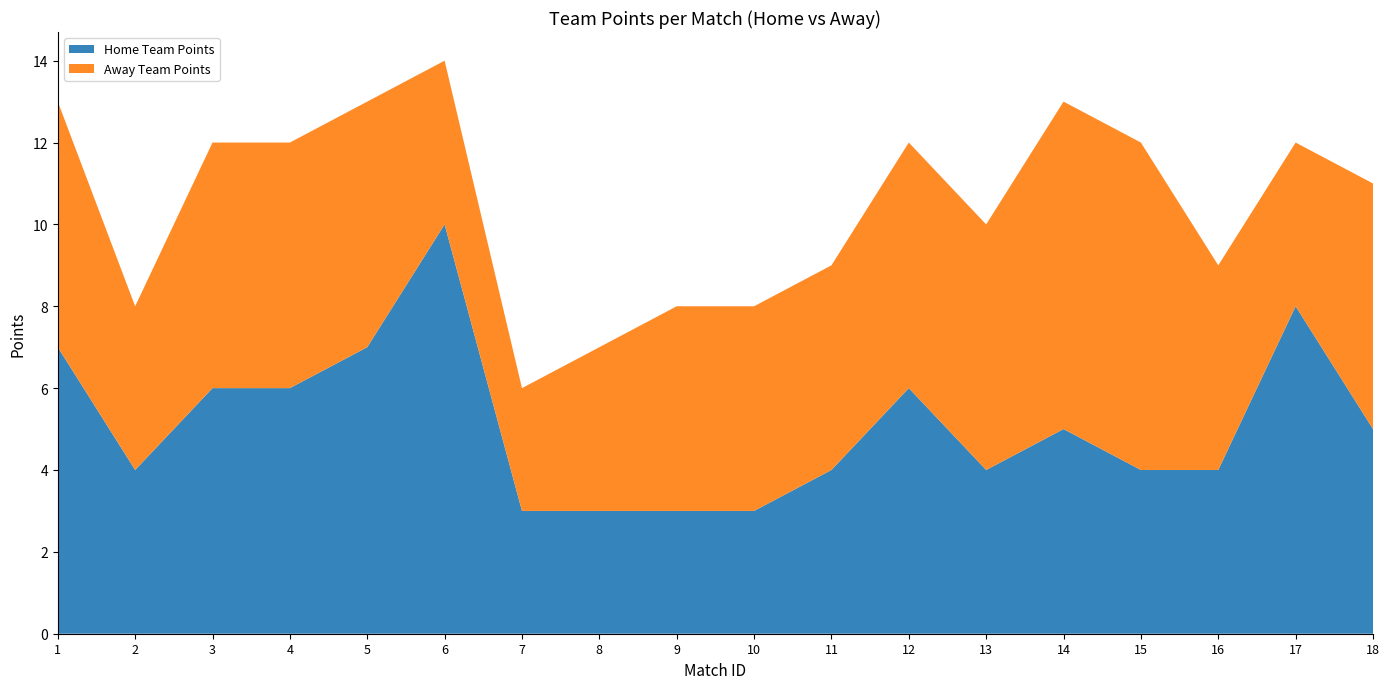

Reading left to right, extract all data points from this chart.

Home Team Points: 1=7	2=4	3=6	4=6	5=7	6=10	7=3	8=3	9=3	10=3	11=4	12=6	13=4	14=5	15=4	16=4	17=8	18=5
Away Team Points: 1=6	2=4	3=6	4=6	5=6	6=4	7=3	8=4	9=5	10=5	11=5	12=6	13=6	14=8	15=8	16=5	17=4	18=6